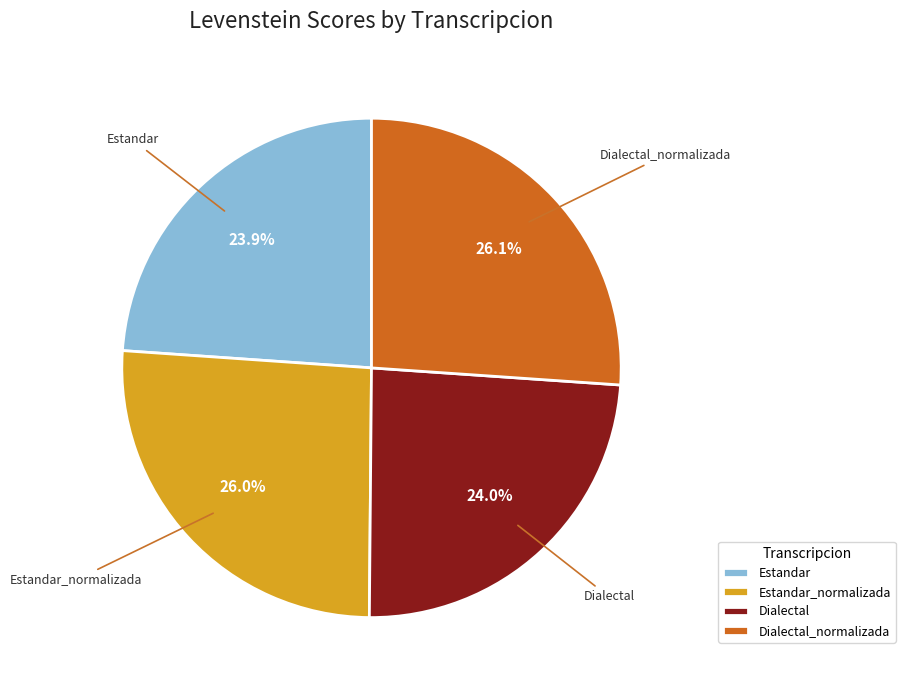

Combined, do Estandar_normalizada and Dialectal_normalizada account for over 50%?

Yes